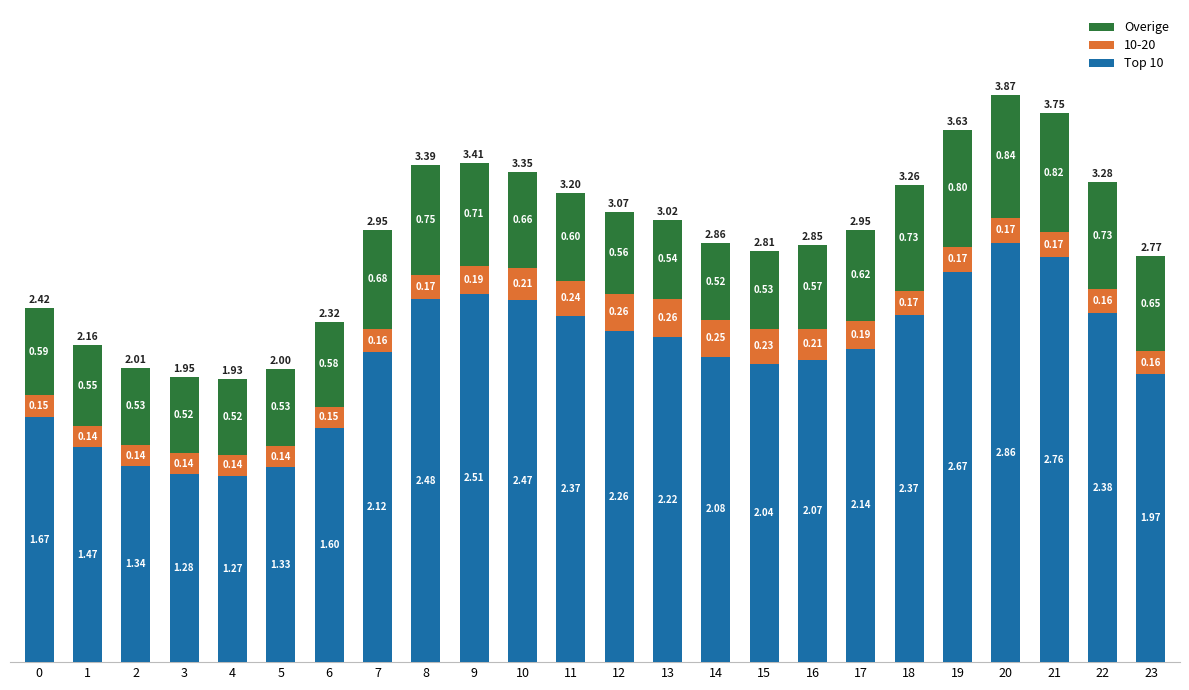

Does the chart contain any negative values?

No